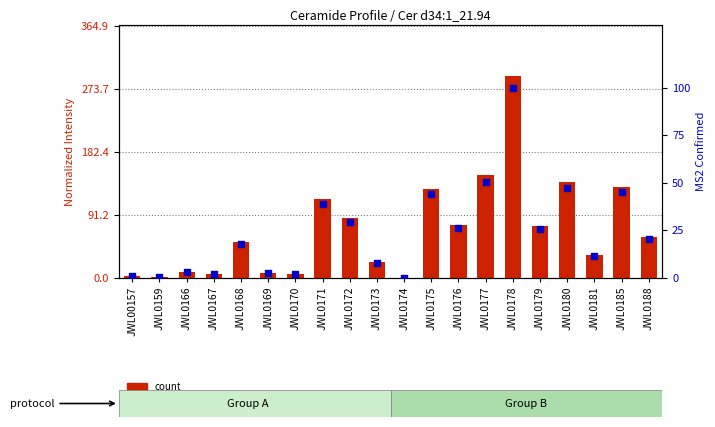

What are all the series names shown in the legend?

count, percentile rank within the sample